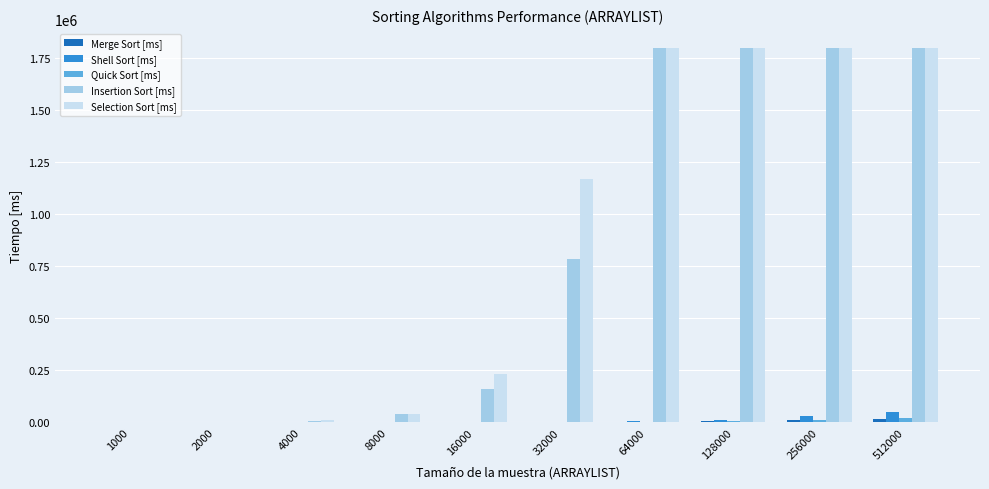

Are the bars horizontal?

No